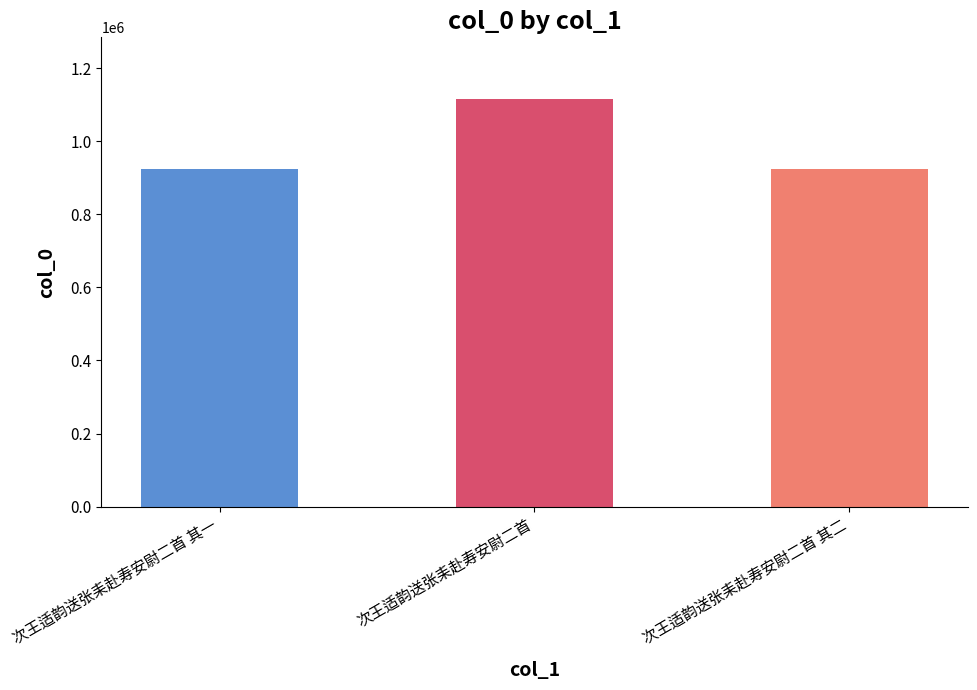

Between 次王适韵送张耒赴寿安尉二首 and 次王适韵送张耒赴寿安尉二首 其一, which is larger?

次王适韵送张耒赴寿安尉二首